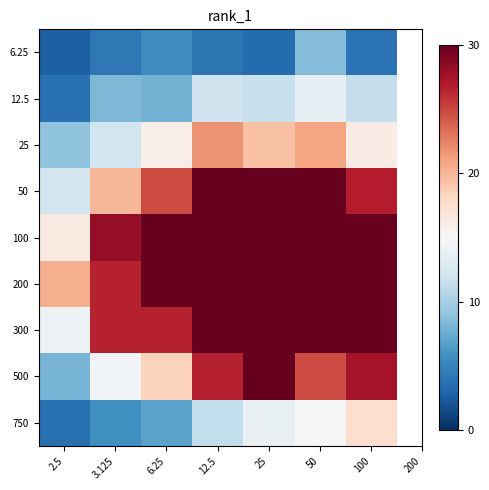

What is the spread (max minus min) of values at 2.5?

17.7